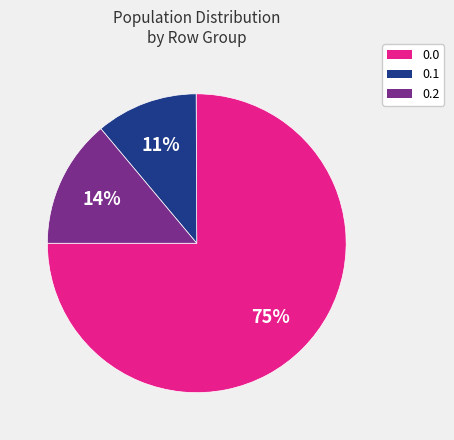

To the nearest percent, what is the difference between the 0.0 and 0.1 slice percentages?

64%